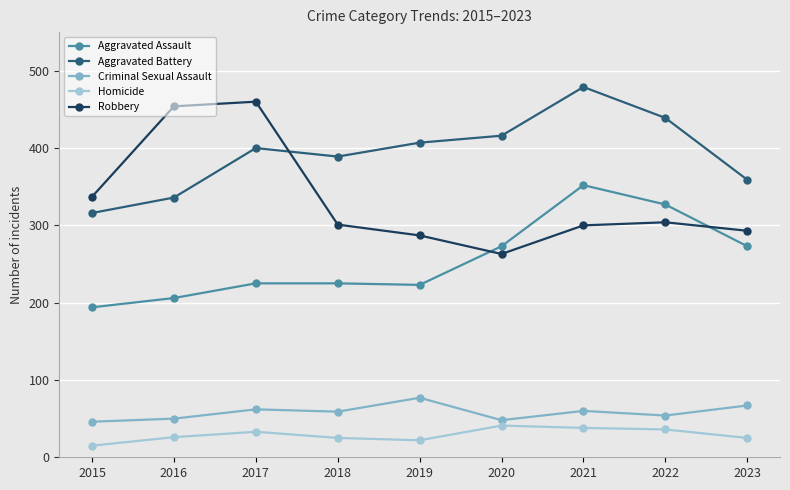

List the series in order of their peak value, lowest first.

Homicide, Criminal Sexual Assault, Aggravated Assault, Robbery, Aggravated Battery